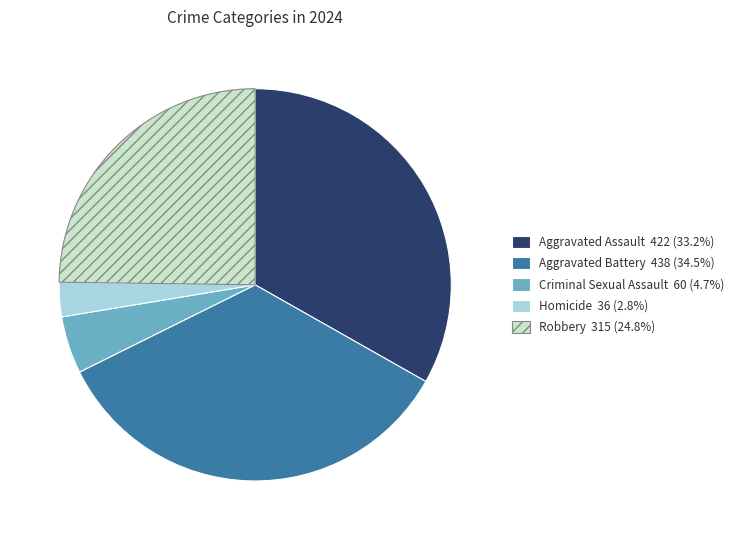

Which category has the biggest portion of the pie?

Aggravated Battery